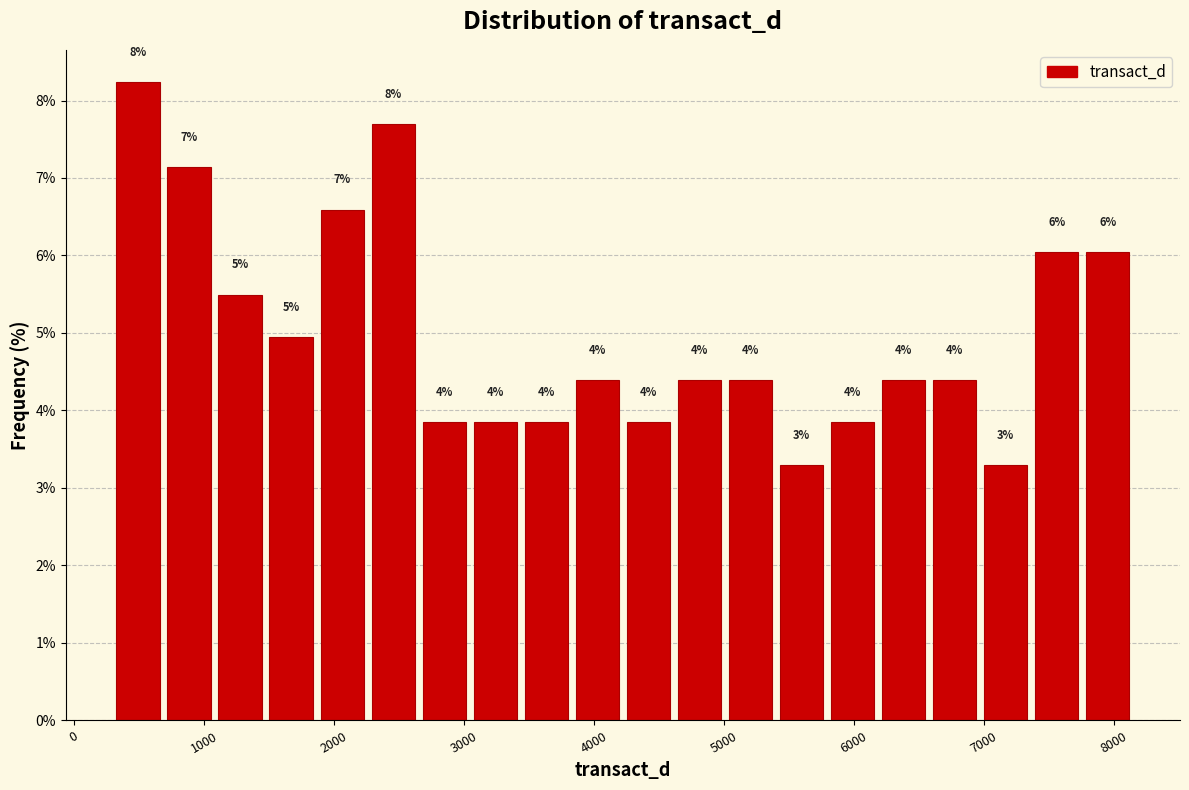

Read against the x-axis, roughly where is the centre of the tallest bar?

500